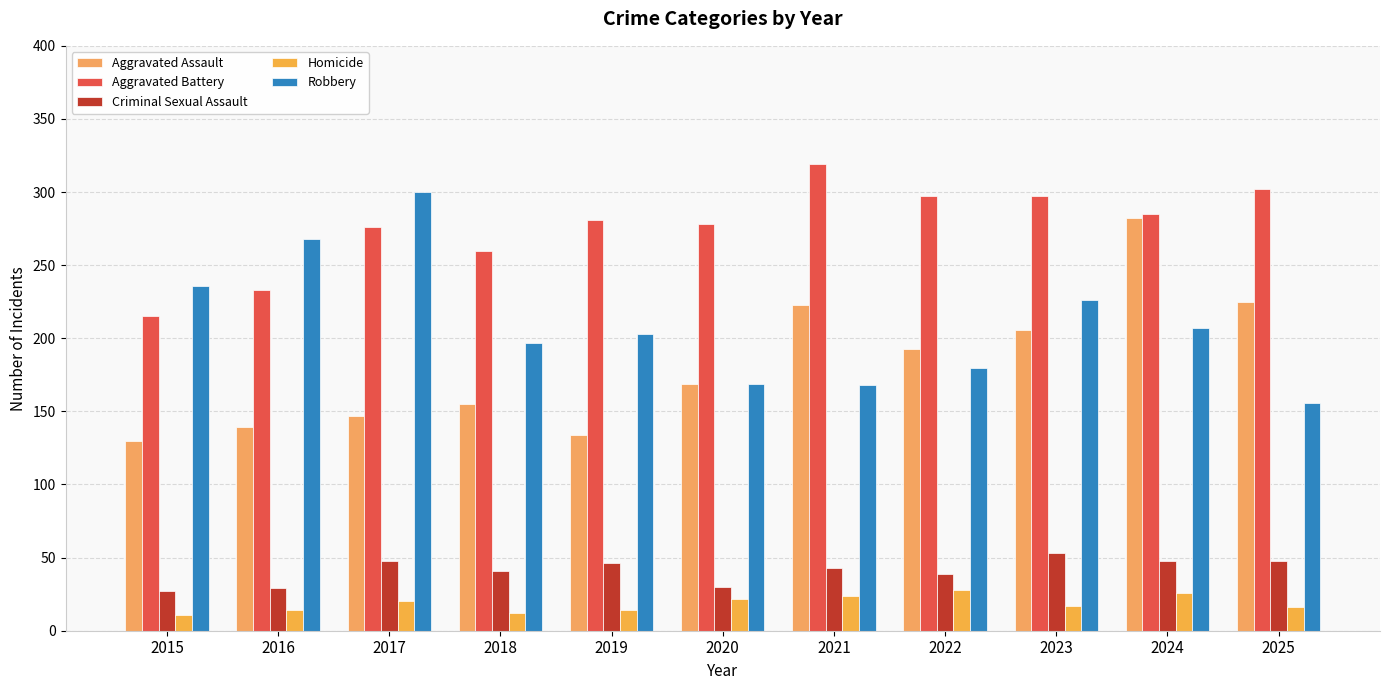

Rank the categories by Aggravated Battery value from highest to lowest.

2021, 2025, 2022, 2023, 2024, 2019, 2020, 2017, 2018, 2016, 2015